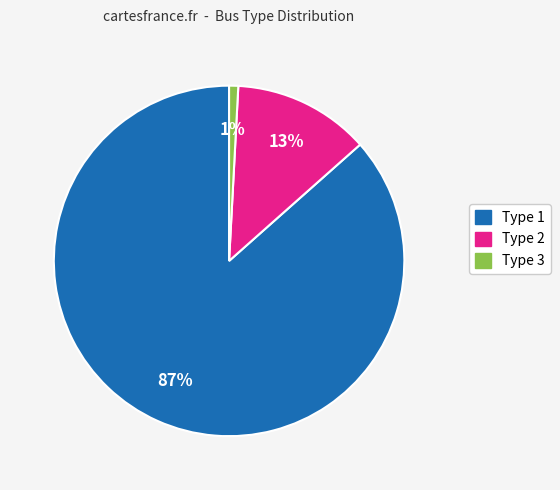

Between Type 3 and Type 2, which is larger?

Type 2